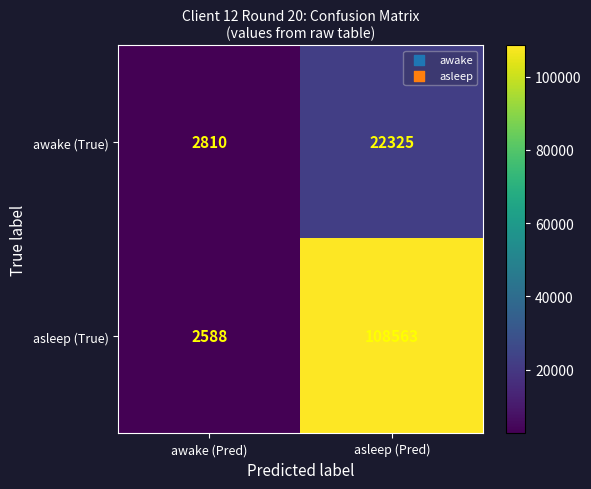

What is the difference between the asleep (True) values at awake (Pred) and asleep (Pred)?

105975